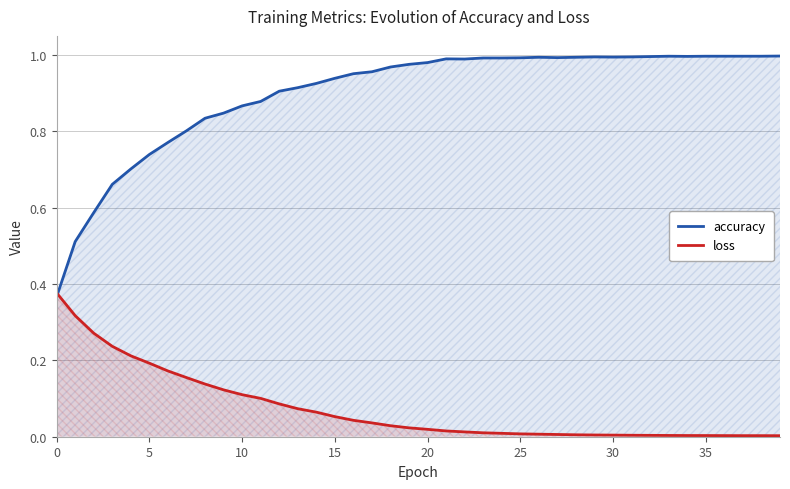

In accuracy, how many points are higher than both neighbors (excluding endpoints)?

4